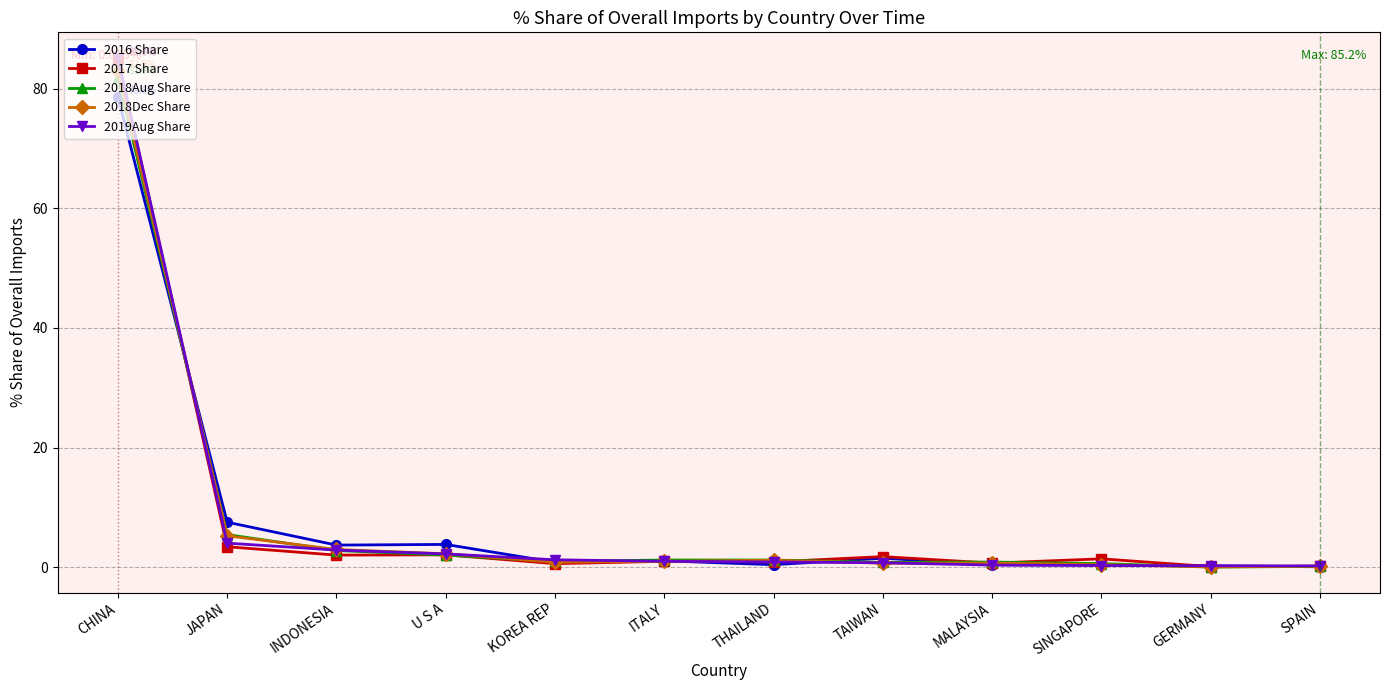

What is the average value of the 2017 Share series?

8.3